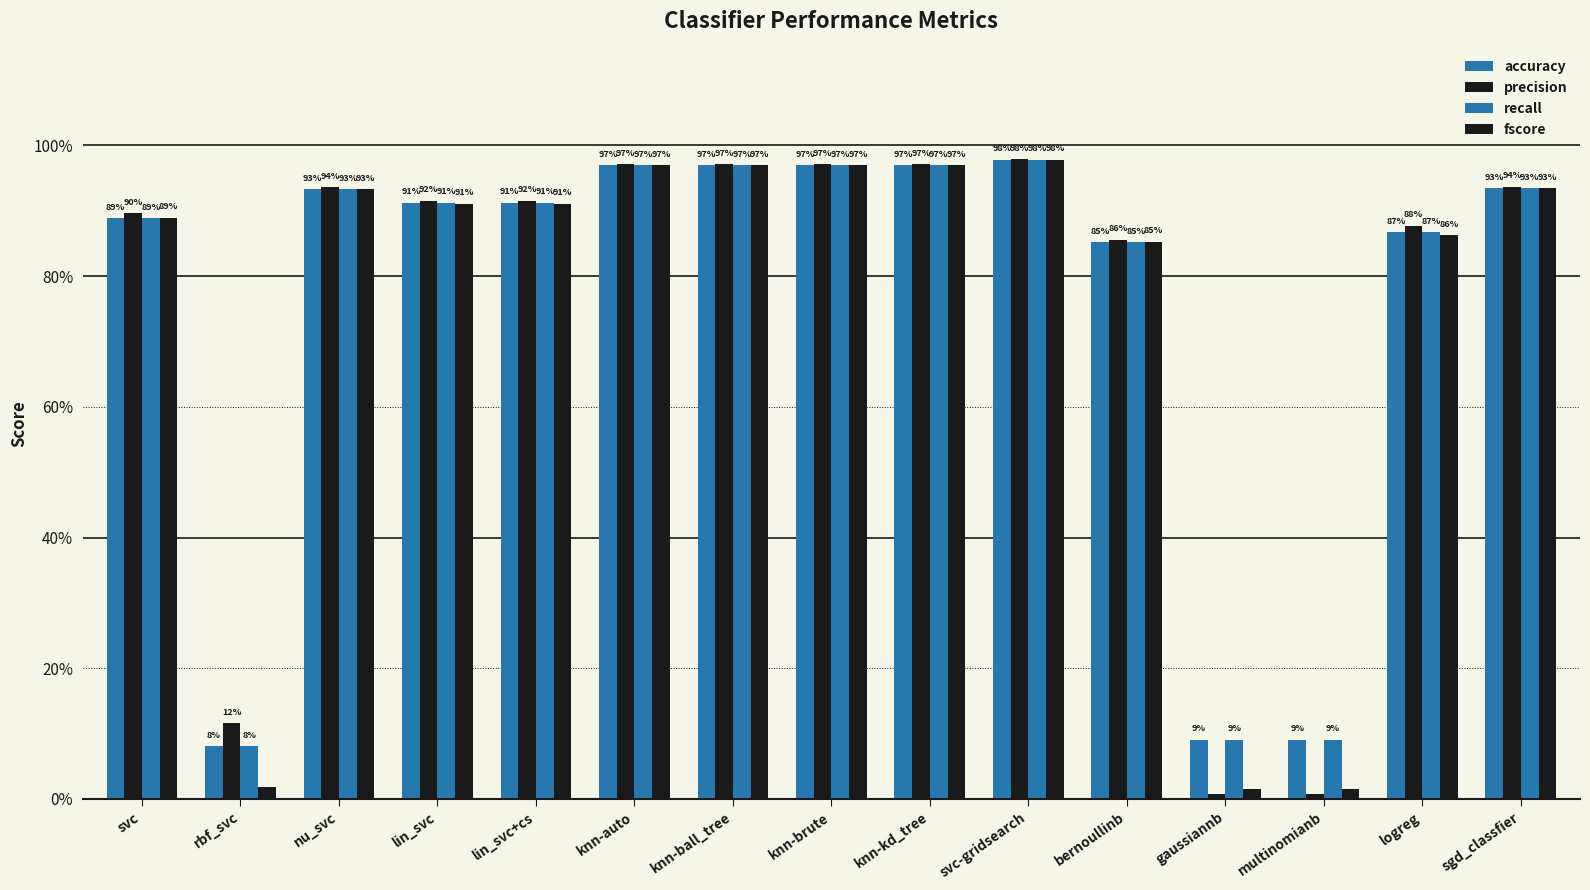

How many groups of bars are there?

15